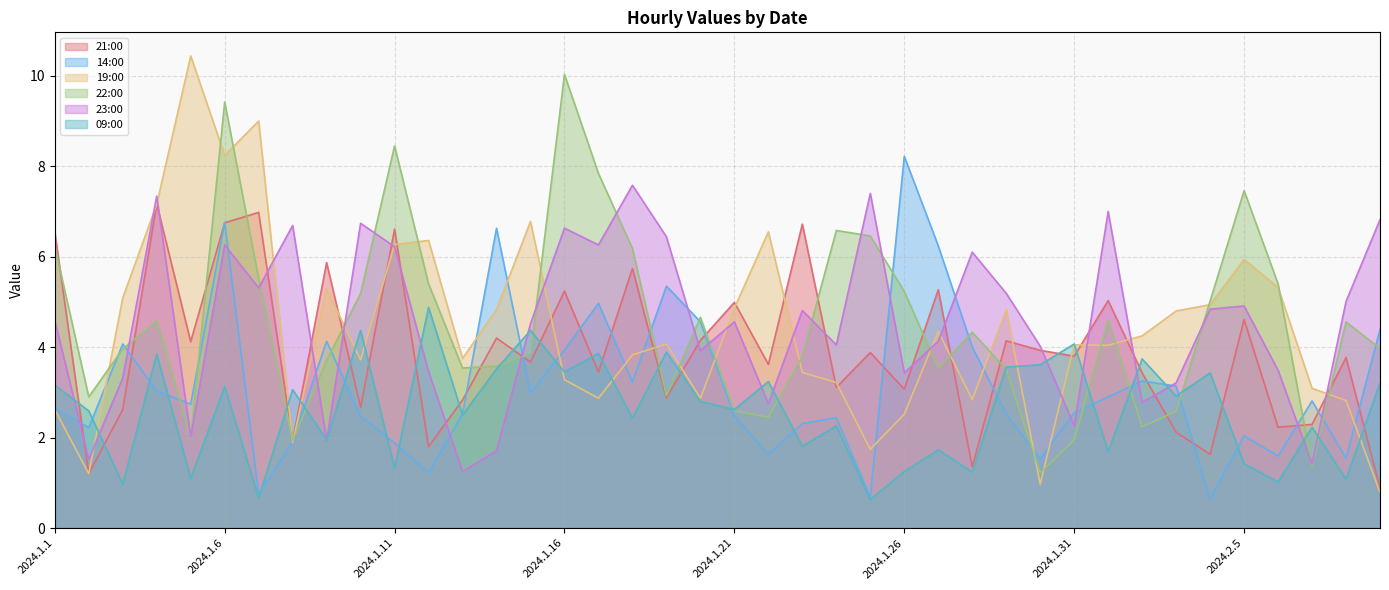

True or false: 21:00 and 09:00 intersect in this chart.

True